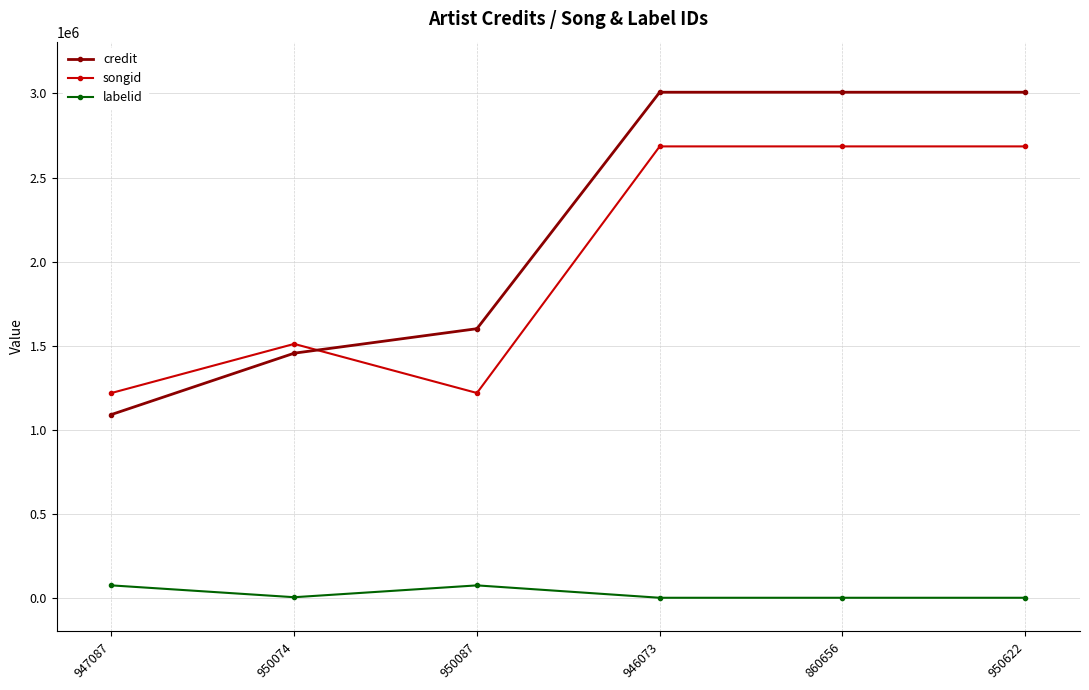

Is it true that songid equals 2685240 at 860656?

True